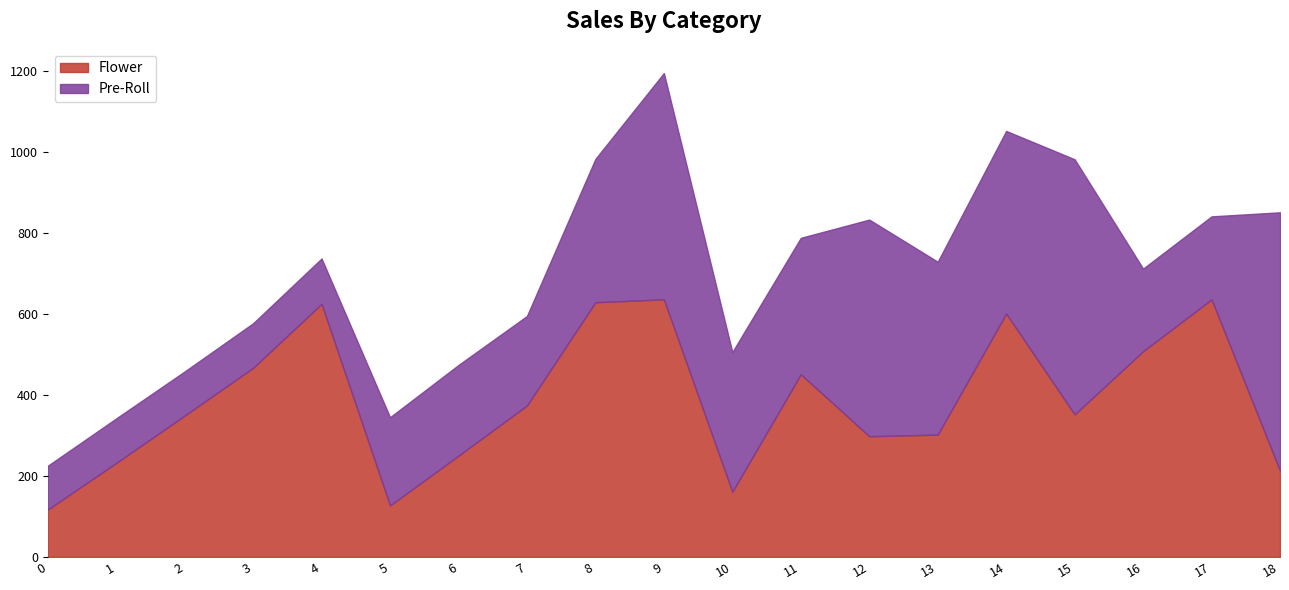

The Flower series shows 117 at 0. True or false?

True